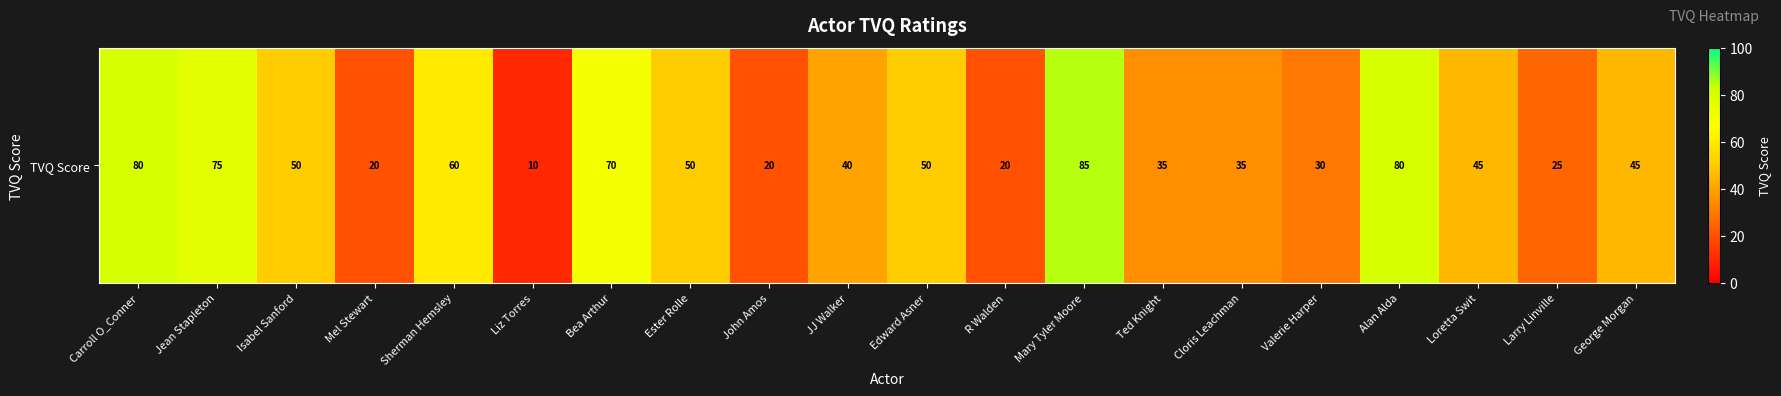

What is the difference between the maximum and minimum values?

75